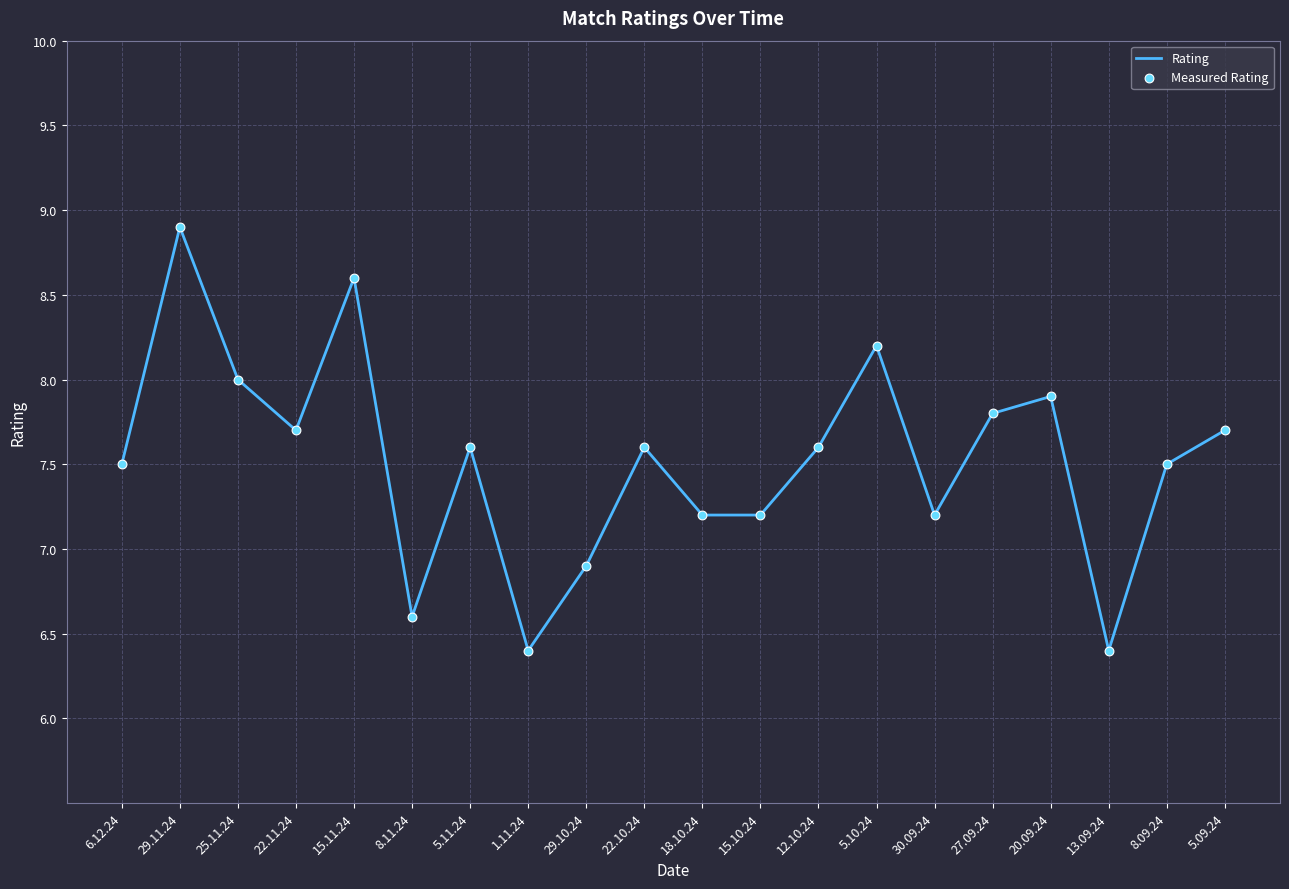

True or false: the data shows 5.1 at 25.11.24.

False